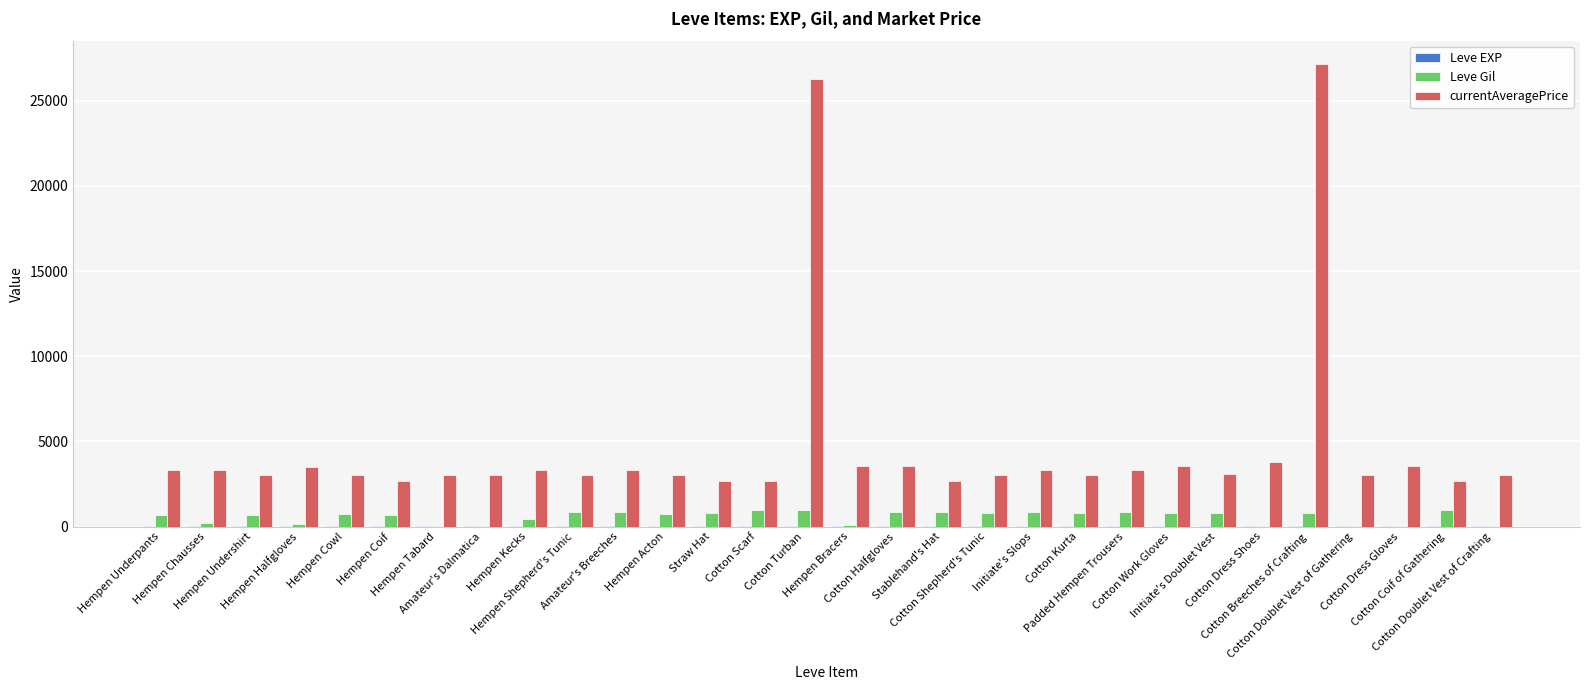

What is the spread (max minus min) of values at Padded Hempen Trousers?

3304